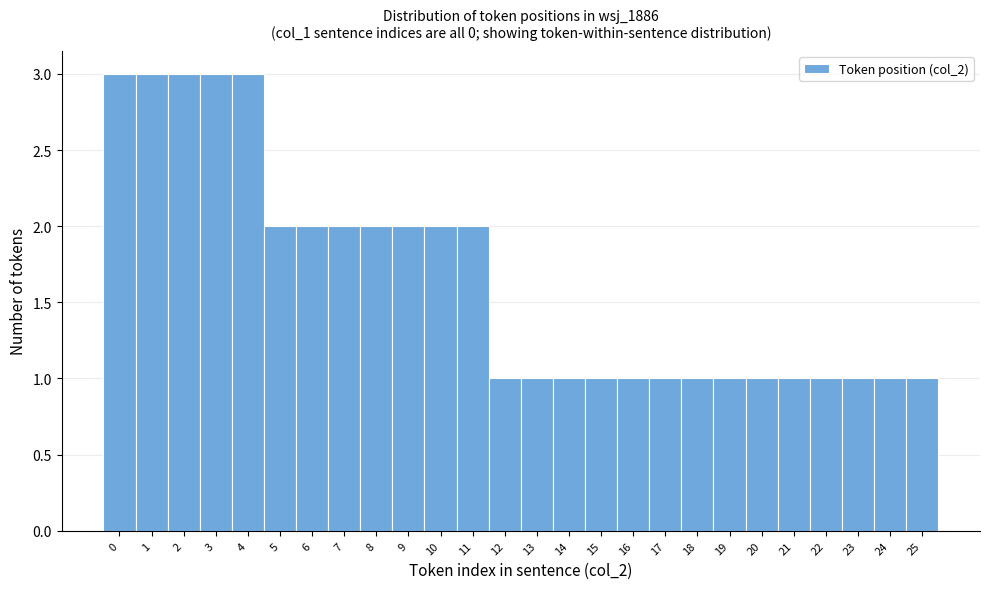

How tall is the bar that spans 4.5 to 5.5 on the x-axis? The values are not printed on the chart, so give them approximately, as read against the axis.

2